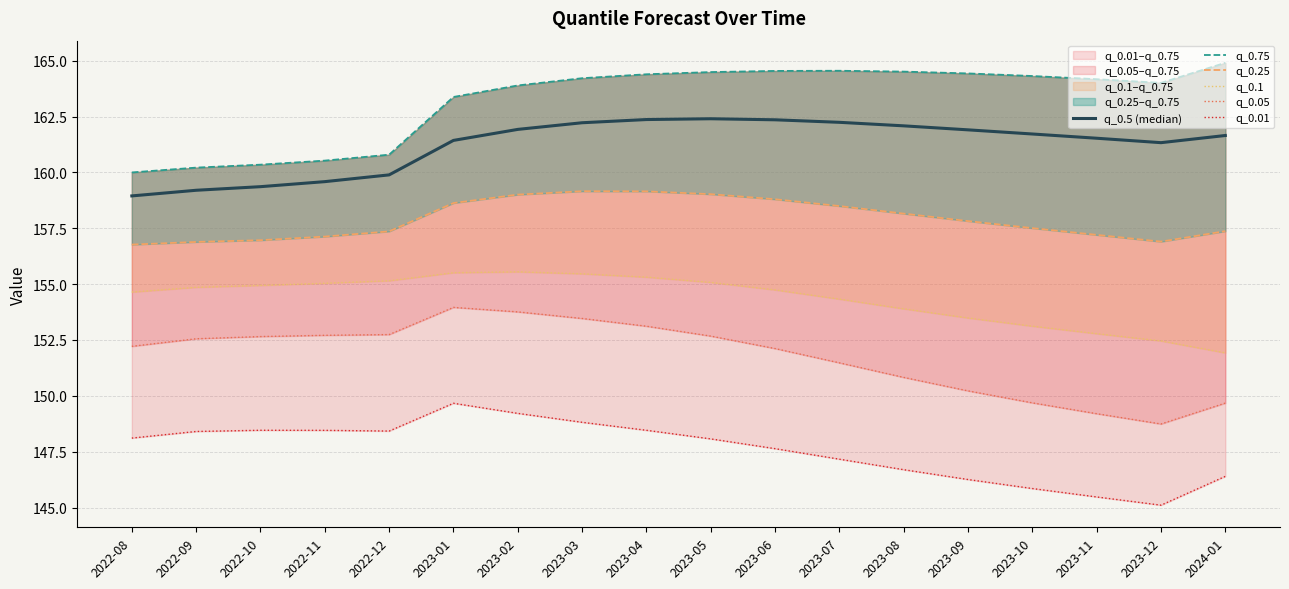

What is the difference between the second highest and second lowest values in the q_0.05 series?

4.6